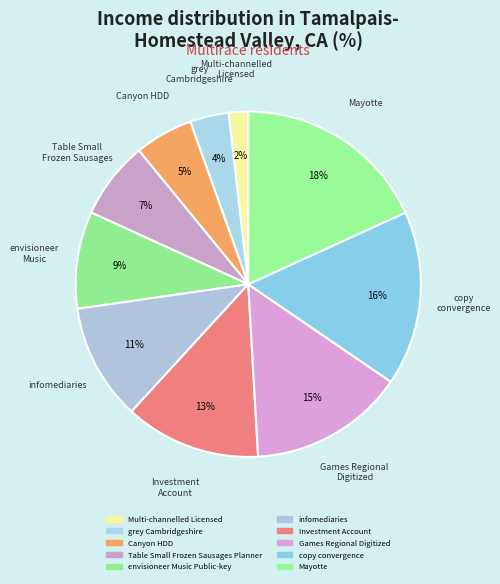

To the nearest percent, what percentage of the pie is grey Cambridgeshire?

4%